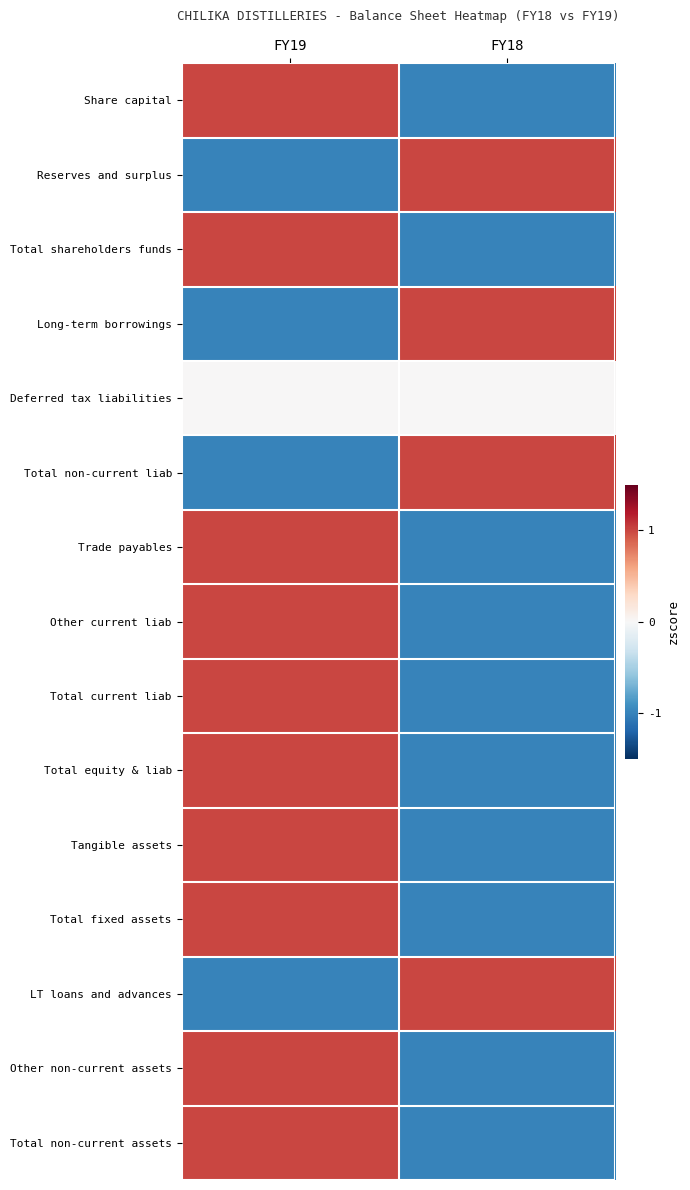

What is the spread (max minus min) of values at FY18?

2